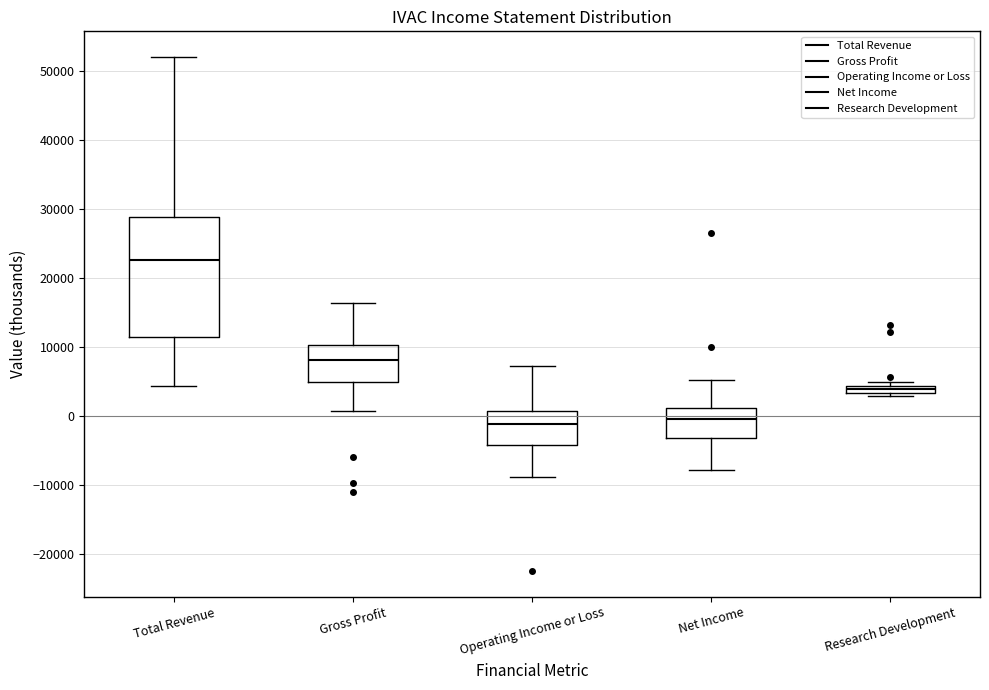

Which box is the tallest, from its lower edge to its upper edge?

Total Revenue